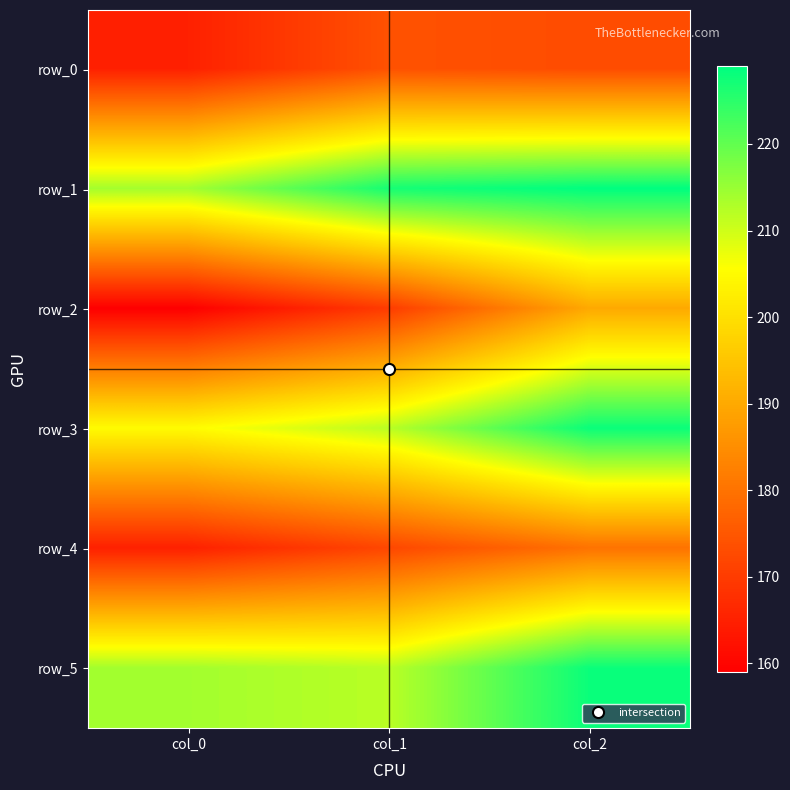

Is it true that row_3 equals 350 at col_2?

False